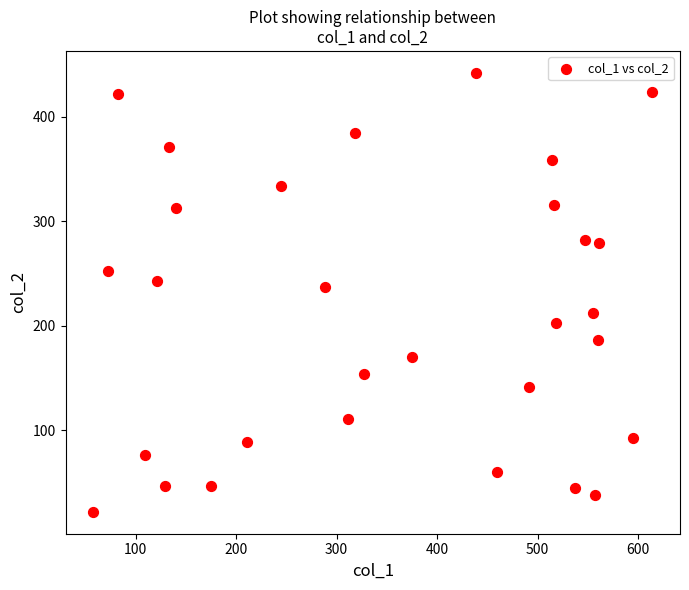

What Y value in the scatter plot is closest to 232?

237